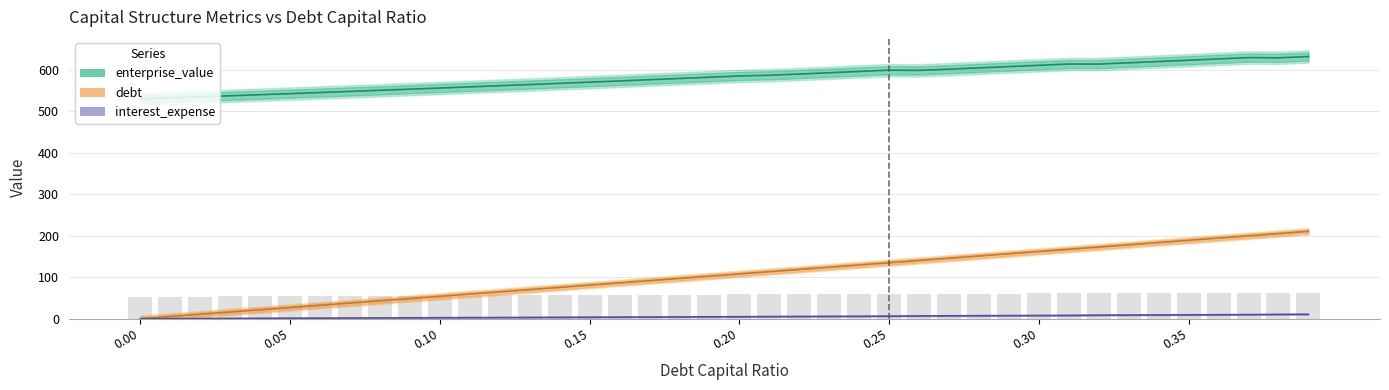

At how many categories does at least one series exceed 440?

40